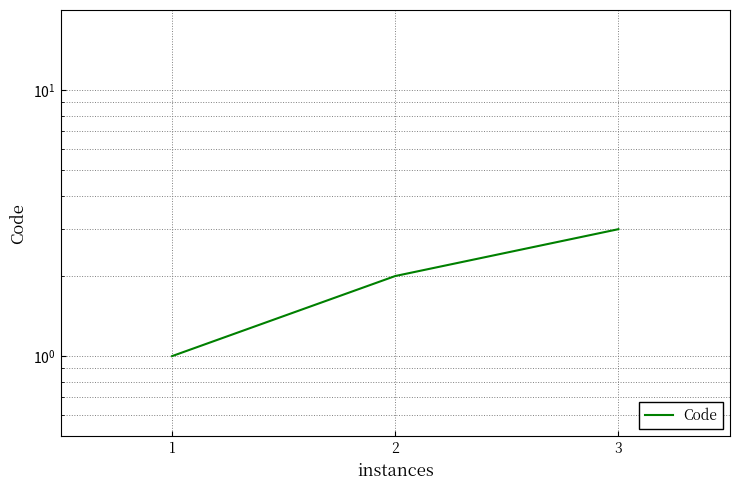

Rank the categories by value from lowest to highest.

1, 2, 3